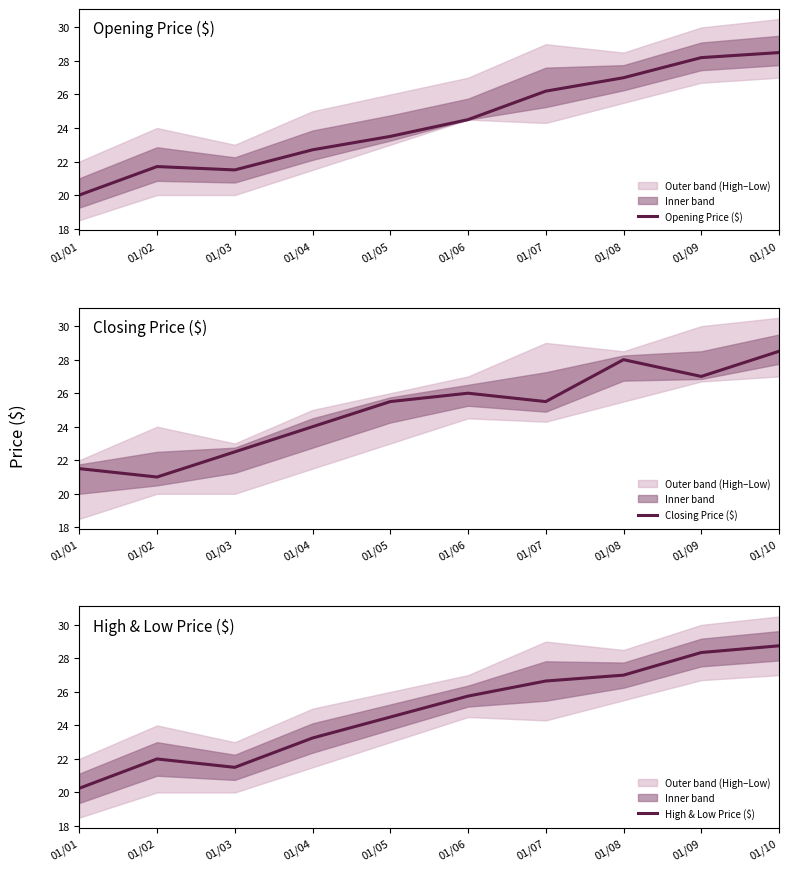

The value of Opening Price ($) at 01/09 is 28.2. True or false?

True